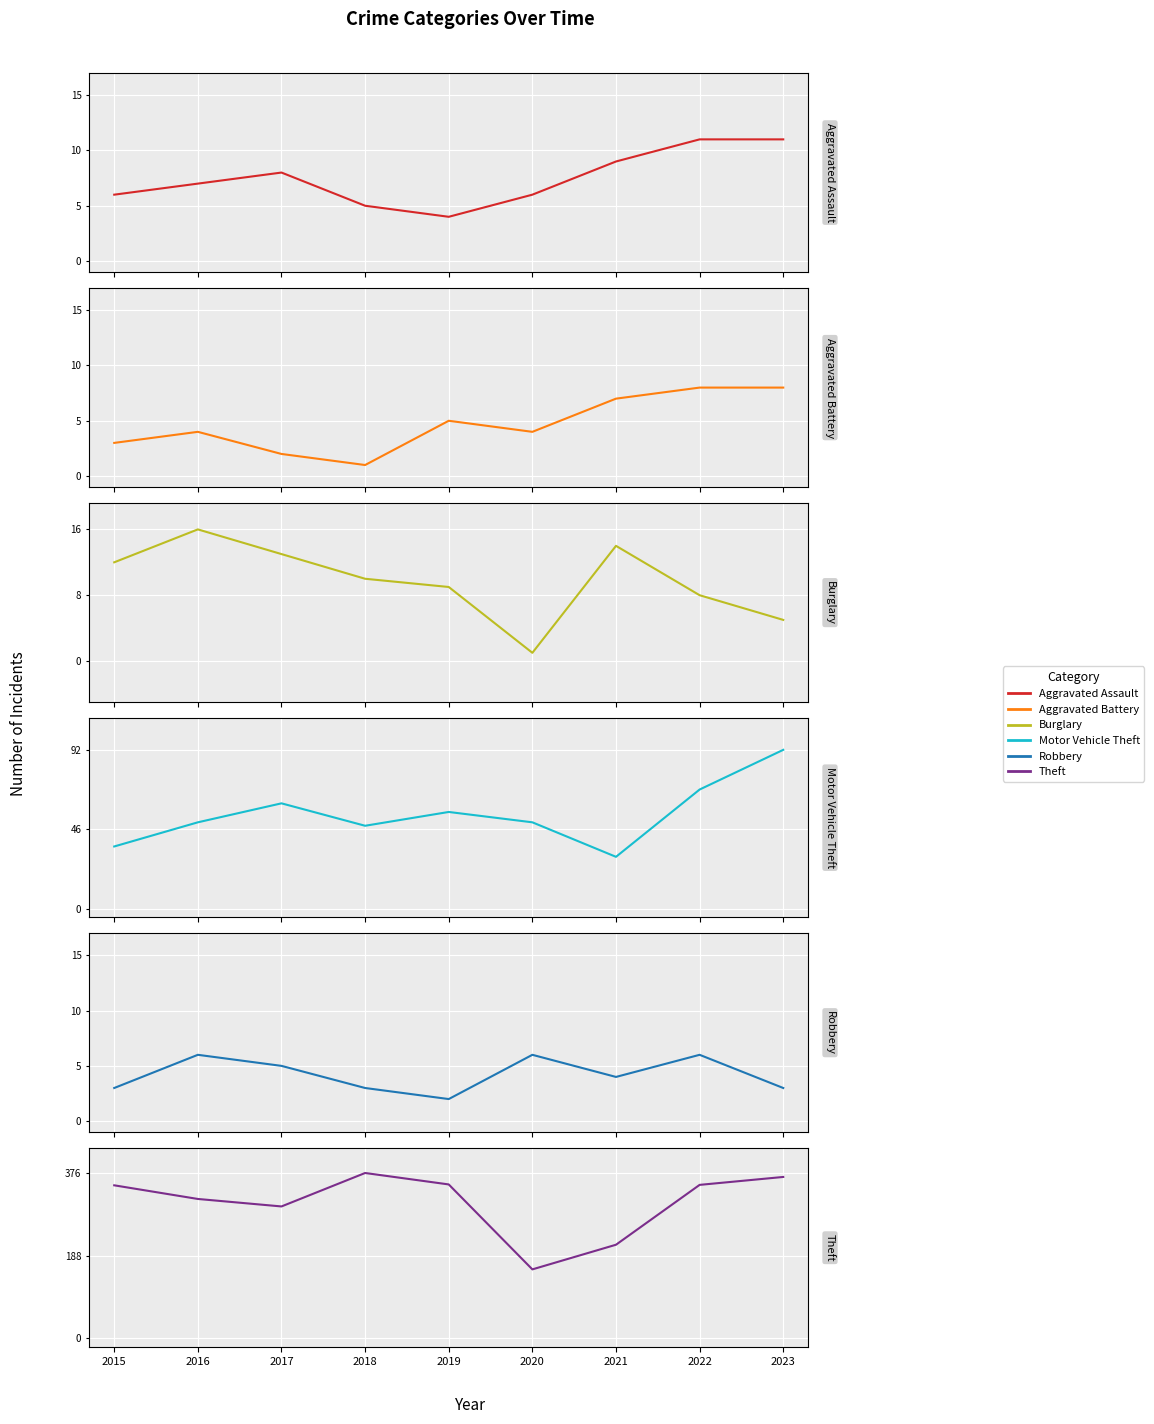

Reading left to right, transcribe all the data shown in this chart.

Aggravated Assault: 6	7	8	5	4	6	9	11	11
Aggravated Battery: 3	4	2	1	5	4	7	8	8
Burglary: 12	16	13	10	9	1	14	8	5
Motor Vehicle Theft: 36	50	61	48	56	50	30	69	92
Robbery: 3	6	5	3	2	6	4	6	3
Theft: 348	317	300	376	350	157	213	349	367